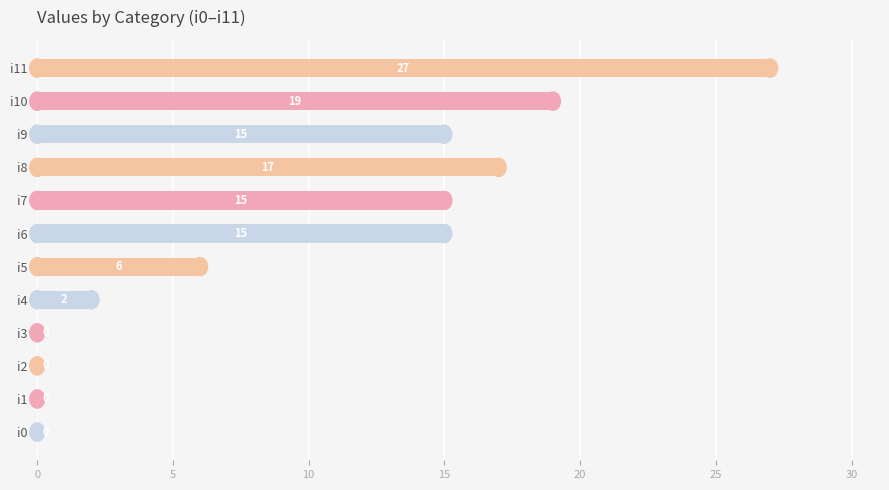

What is the greatest value displayed?

27